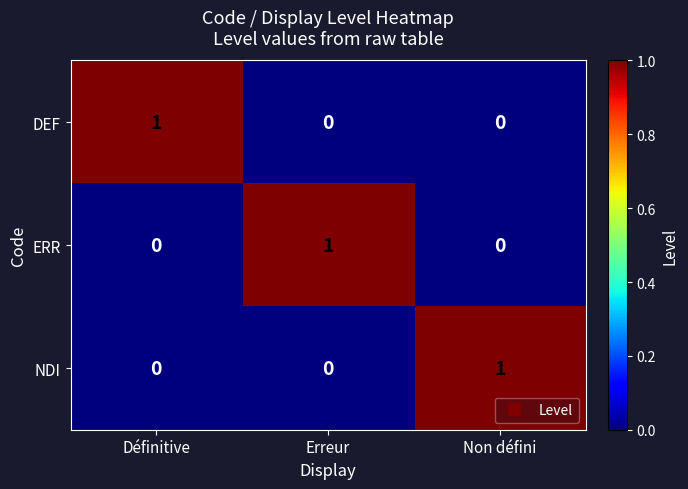

At which label does DEF reach its peak?

Définitive